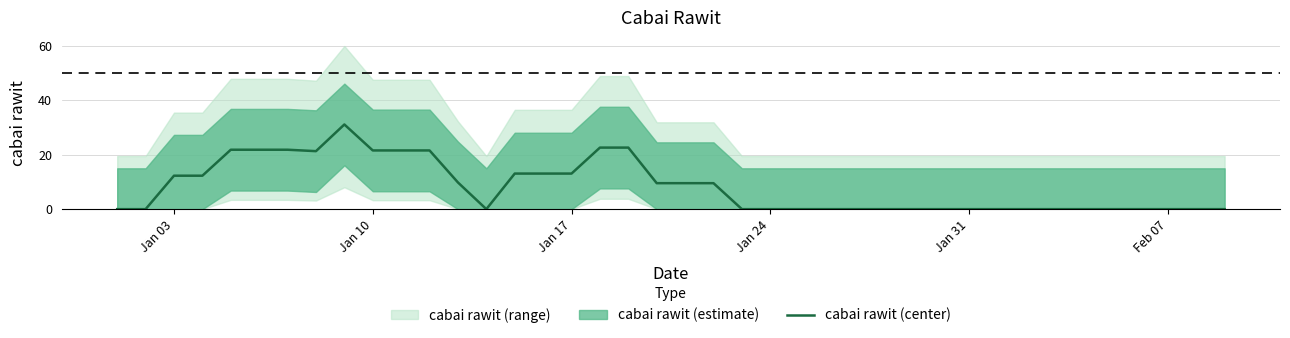

Count the number of values greater than 0.

19